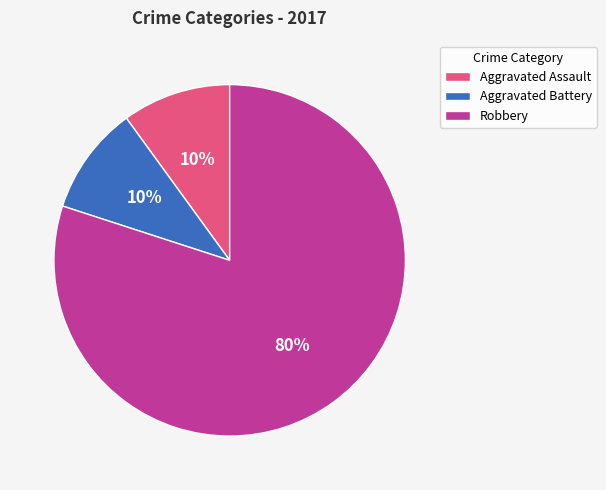

To the nearest percent, what percentage of the pie is Robbery?

80%